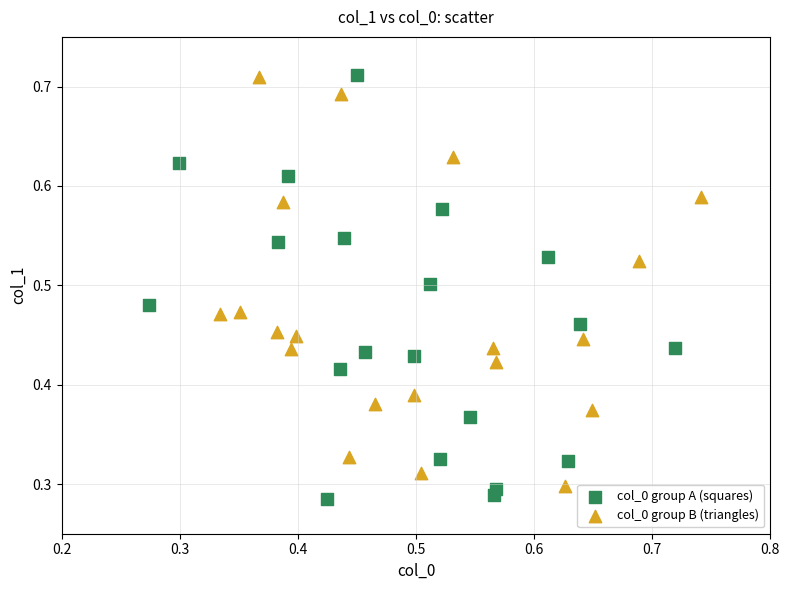

What are all the series names shown in the legend?

col_0 group A (squares), col_0 group B (triangles)